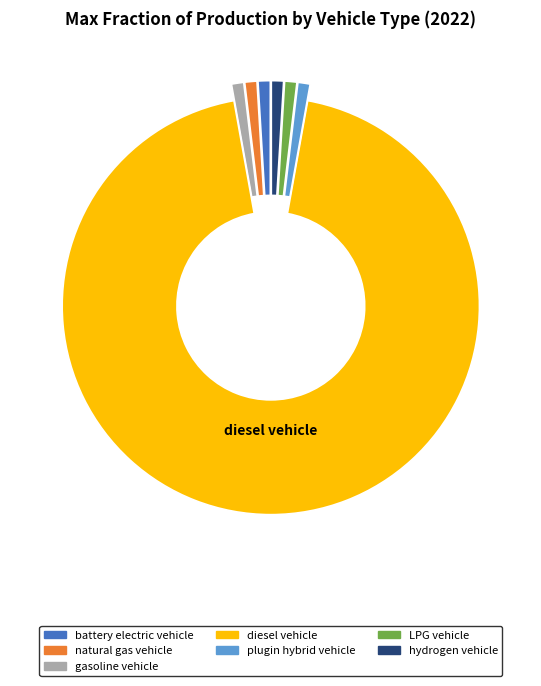

Combined, do hydrogen vehicle and natural gas vehicle account for over 50%?

No